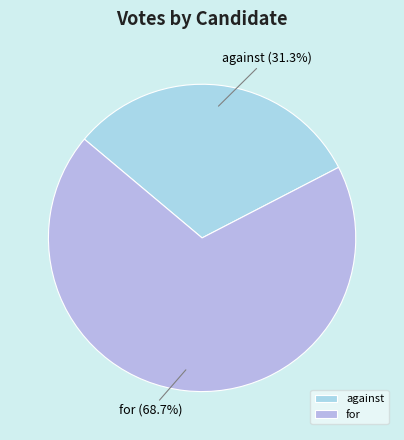

To the nearest percent, what is the combined percentage of for and against?

100%